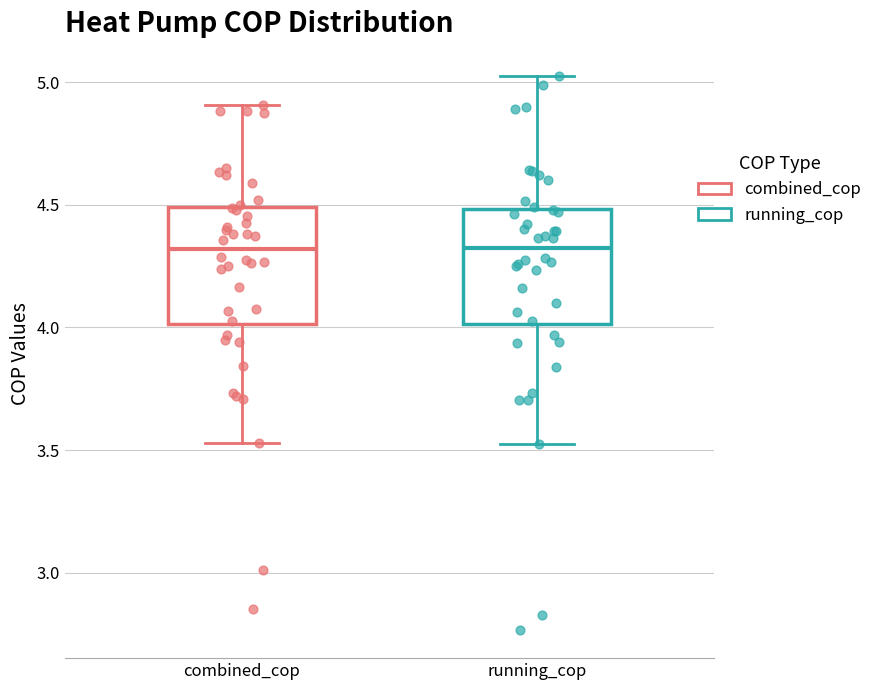

Reading left to right, read every box against the y-axis: the position of its median line, the range the box covers, and the ends of its whiskers. The values are not printed on the chart, so give them approximately, as read against the axis.

combined_cop: median 4.30, box 4.00 to 4.50, whiskers 3.55 to 4.90
running_cop: median 4.30, box 4.00 to 4.50, whiskers 3.55 to 5.00